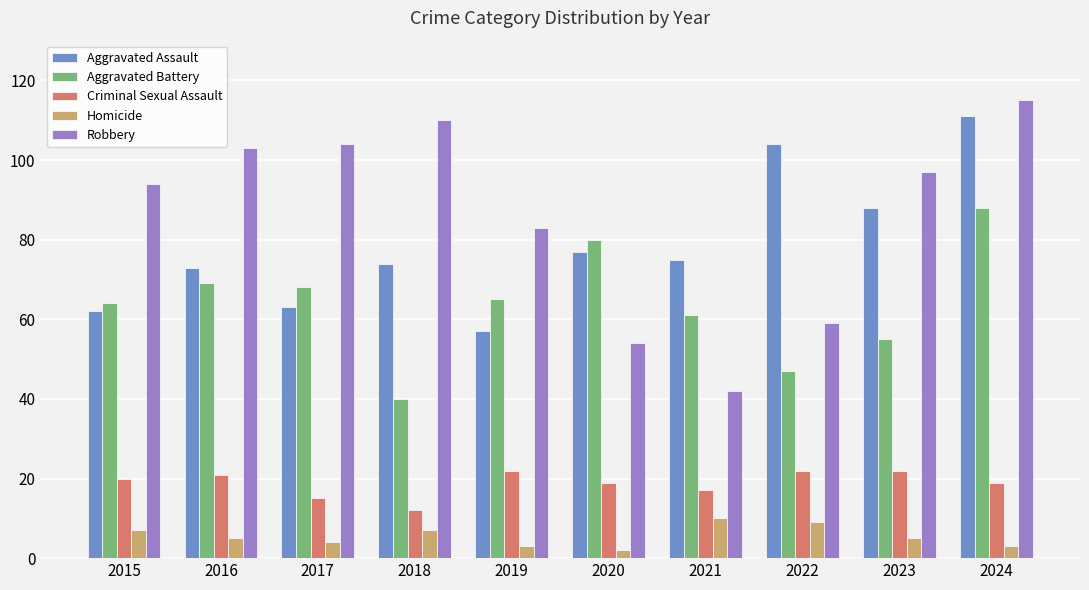

List the series in order of their peak value, lowest first.

Homicide, Criminal Sexual Assault, Aggravated Battery, Aggravated Assault, Robbery